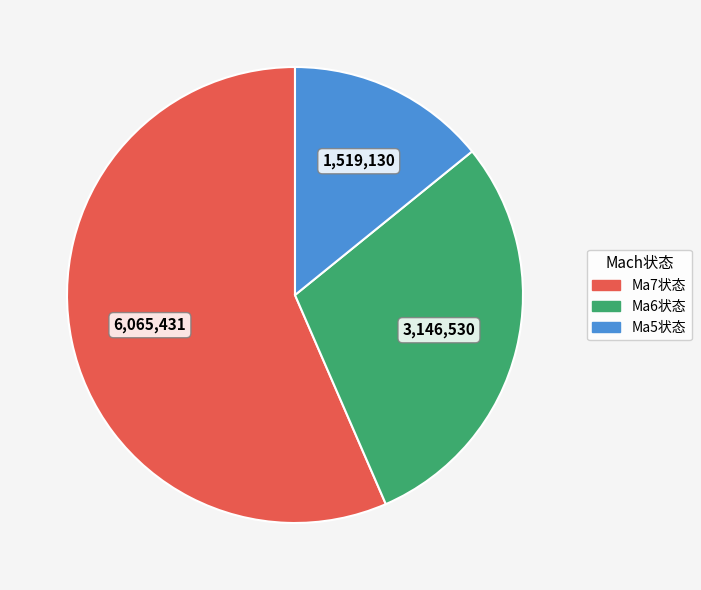

What is the ratio of the value at Ma6状态 to the value at Ma7状态?

0.5